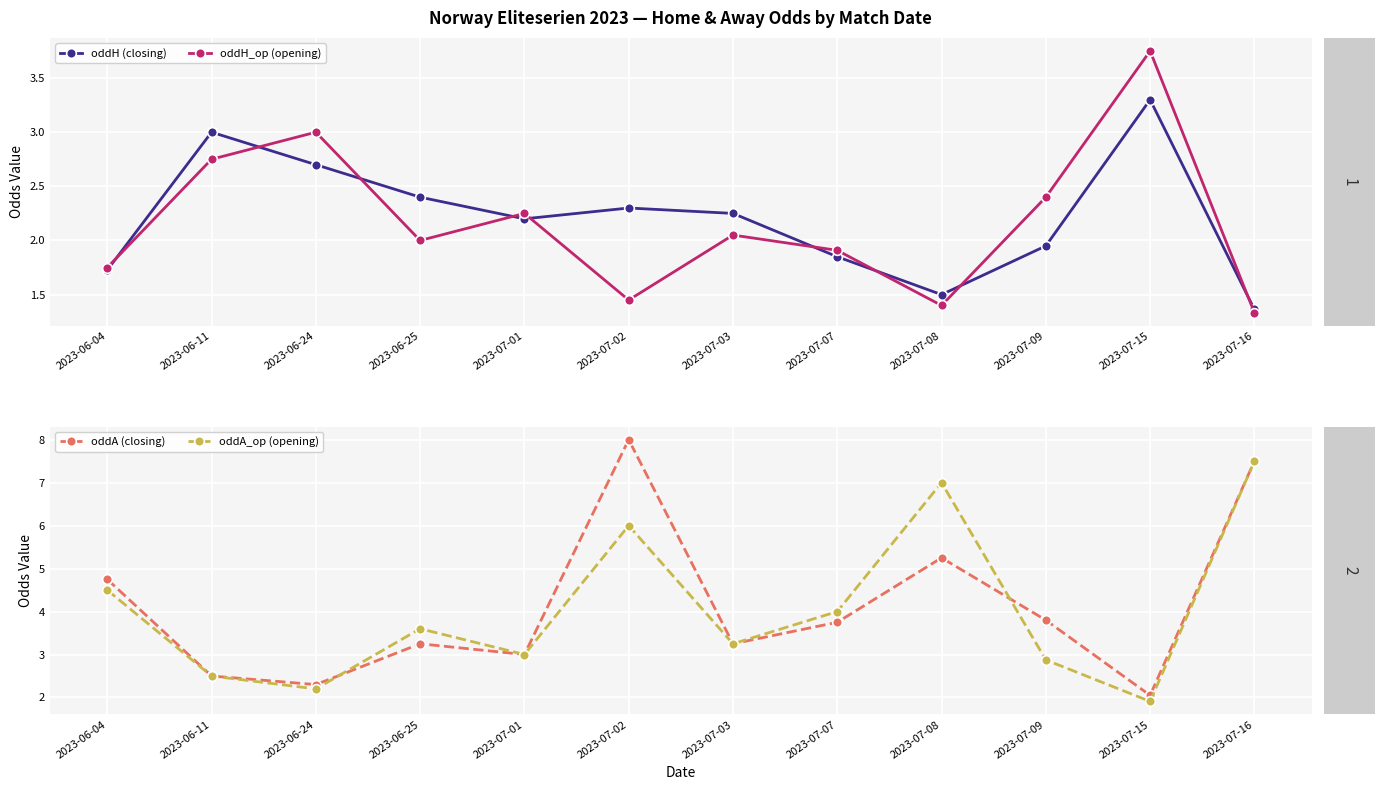

At which label does oddH (closing) first exceed 2?

2023-06-11